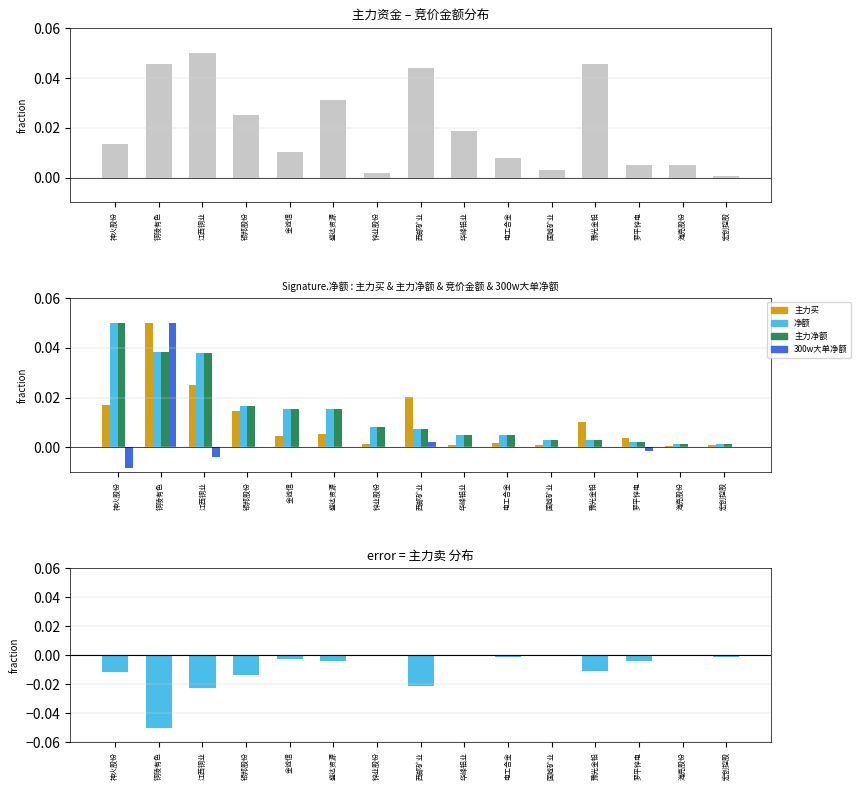

Which series has the widest spread of values?

300w大单净额